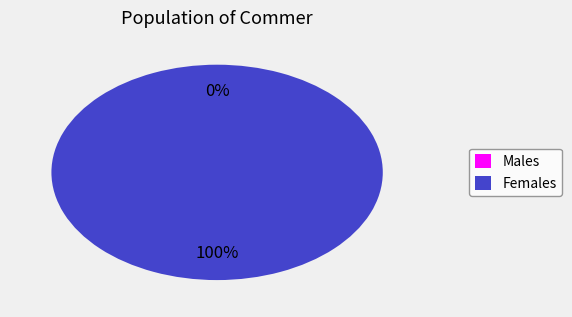

To the nearest percent, what is the combined percentage of 0 and 1?

100%